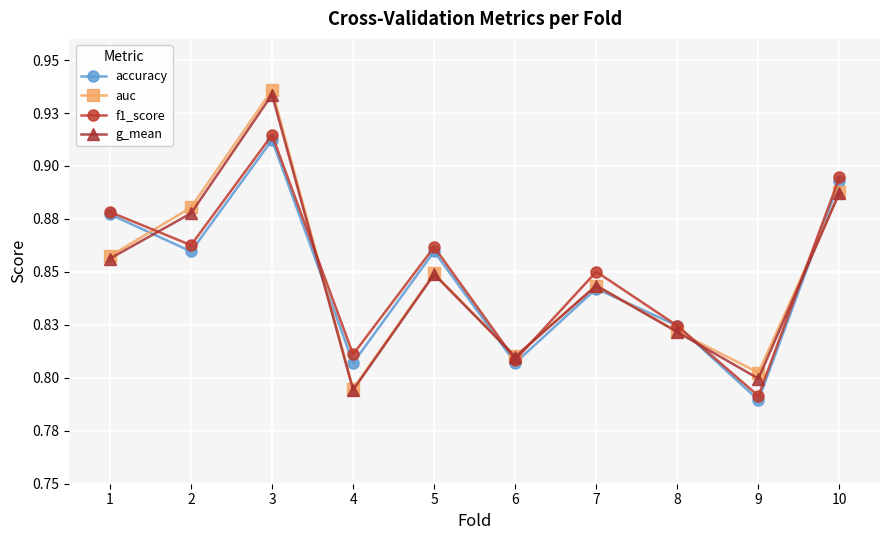

Which series changed the most between 1 and 7?

accuracy